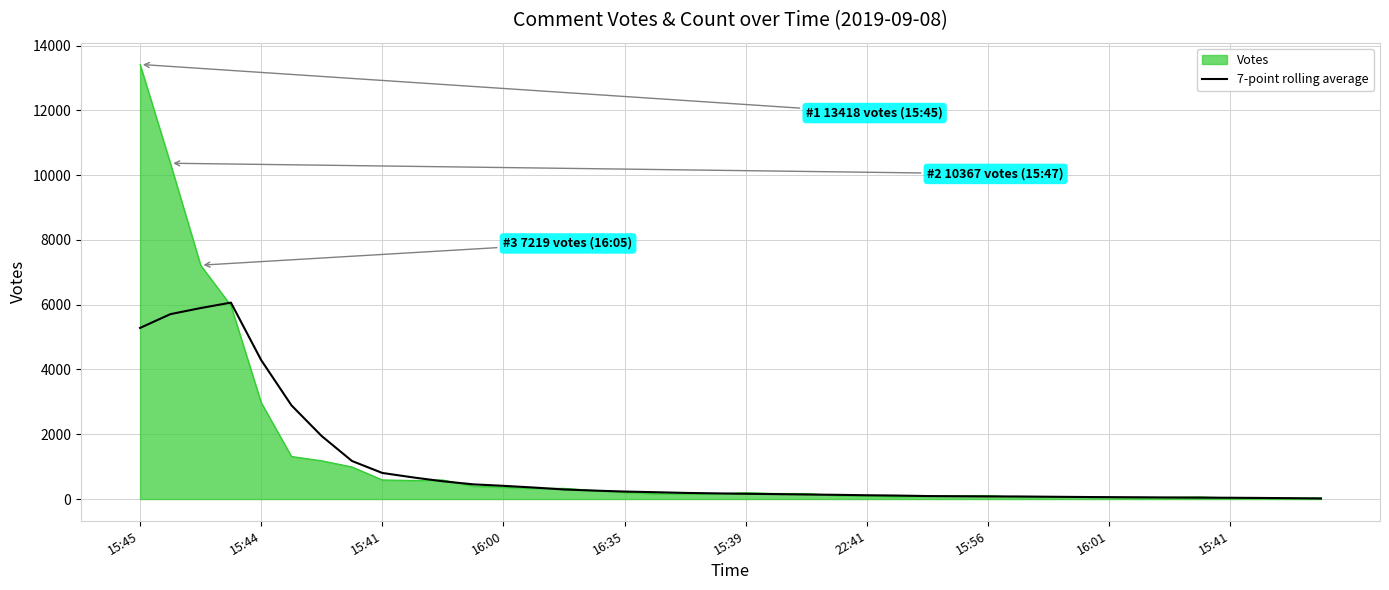

Which series has the largest range (max minus min)?

Votes